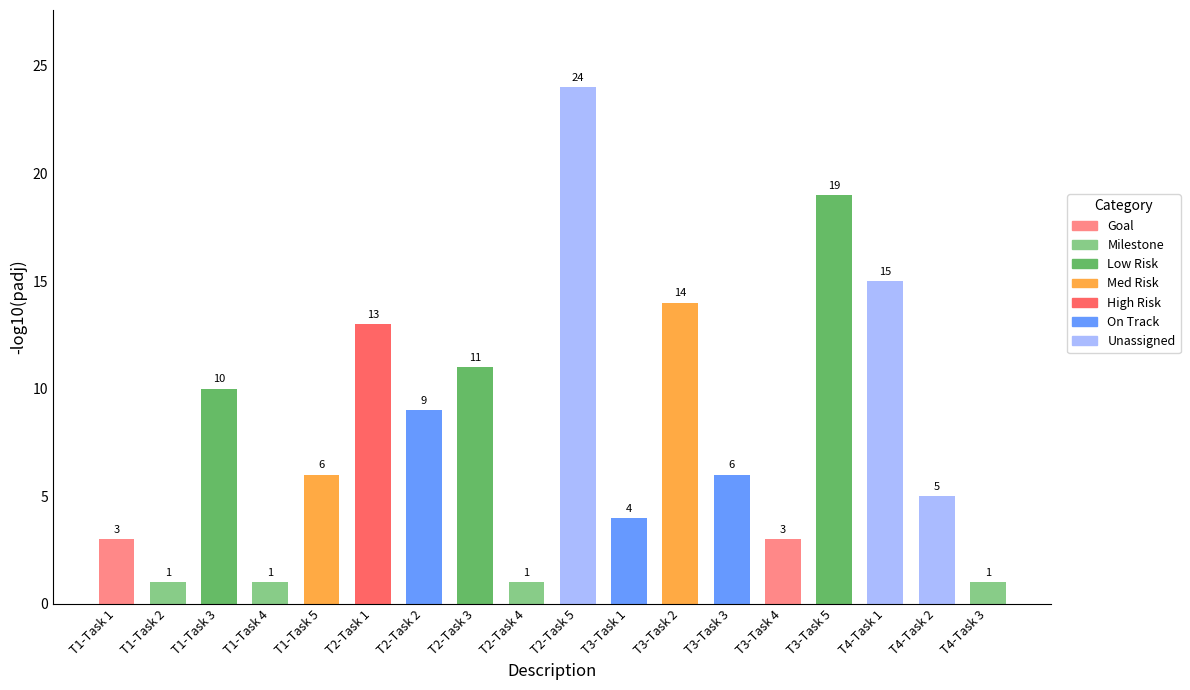

Where does the data first go above 6?

T1-Task 3